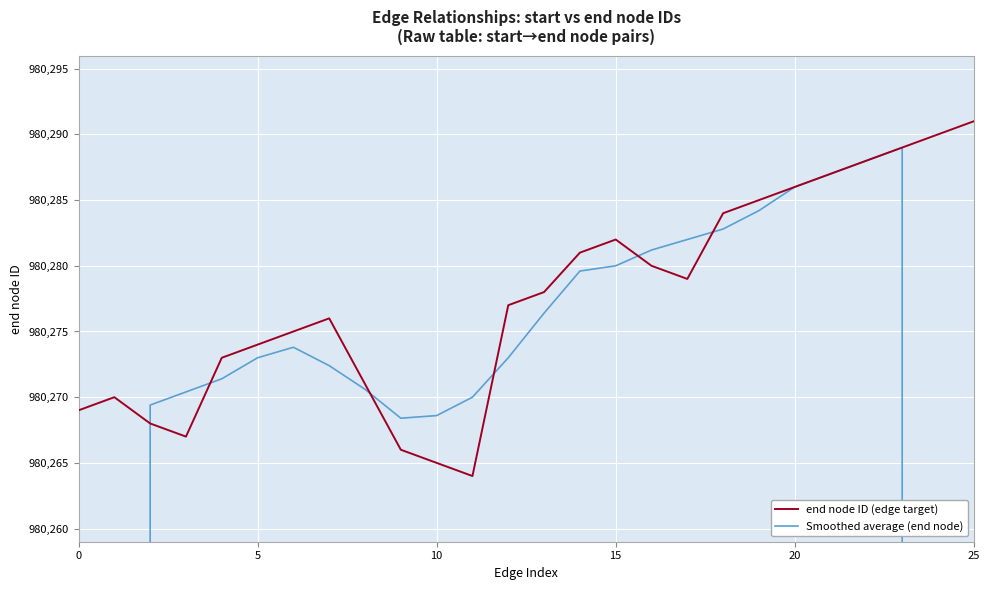

What is the approximate value of end node ID (edge target) at 25?

980291